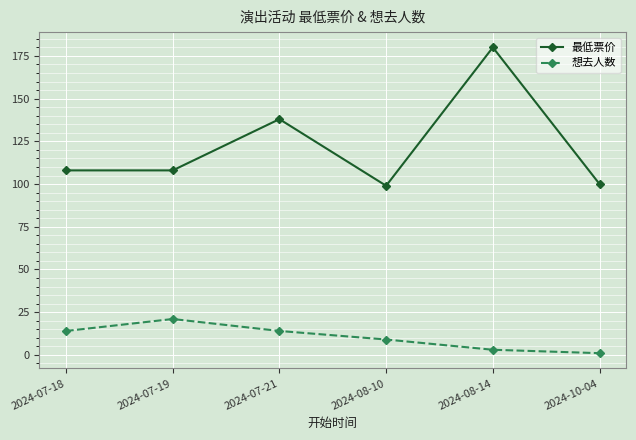

Reading left to right, transcribe all the data shown in this chart.

最低票价: 108	108	138	99	180	100
想去人数: 14	21	14	9	3	1